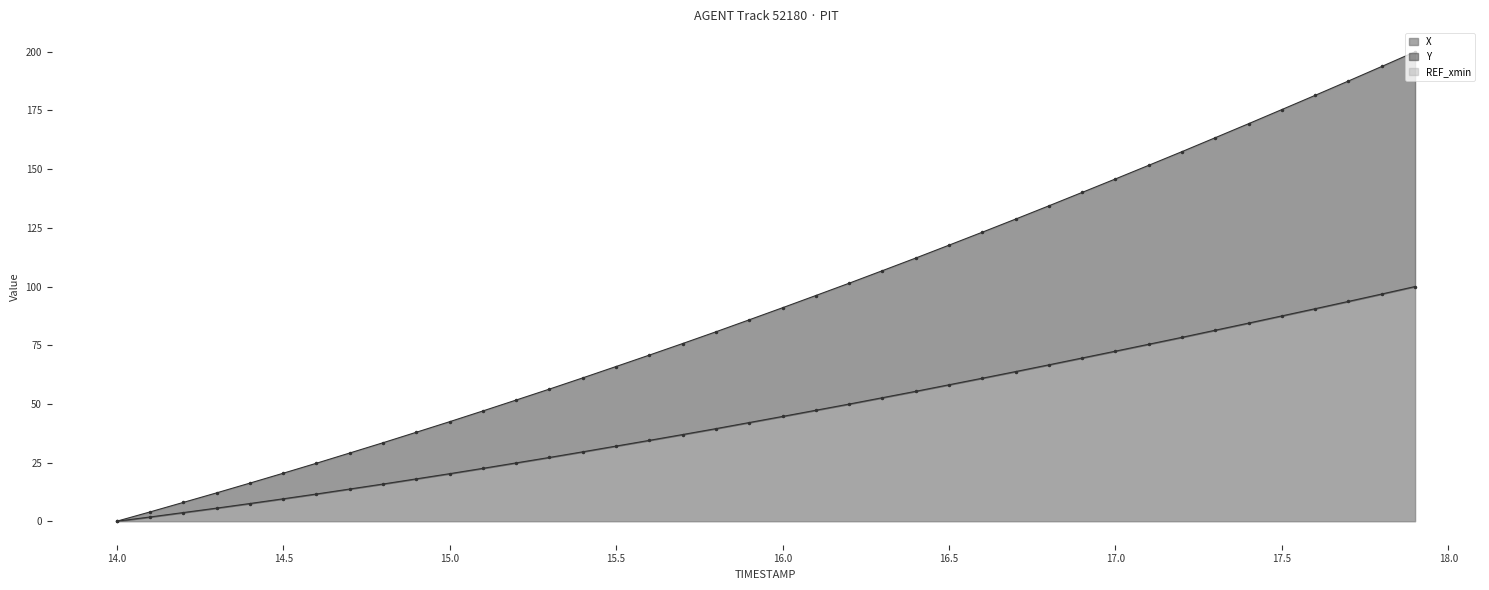

True or false: Y has more than 2 interior local peaks.

False